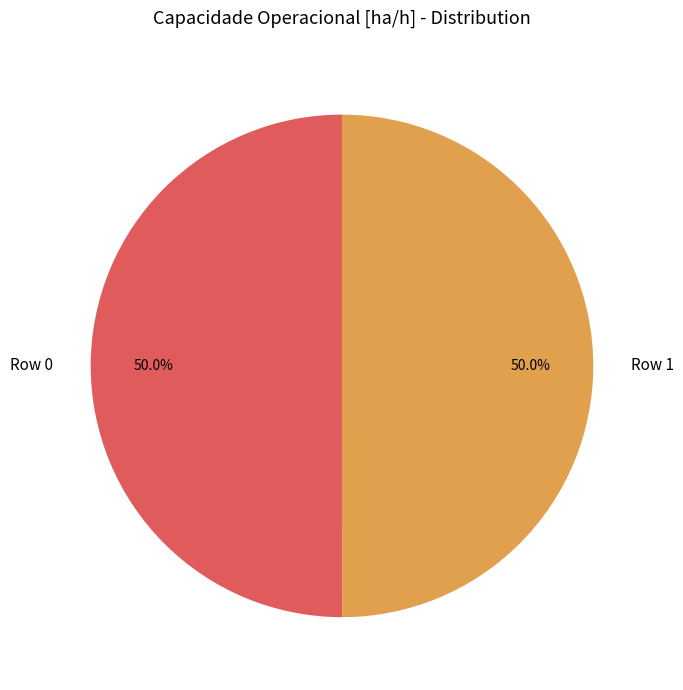

What portion of the pie excludes Row 1?

50.0%